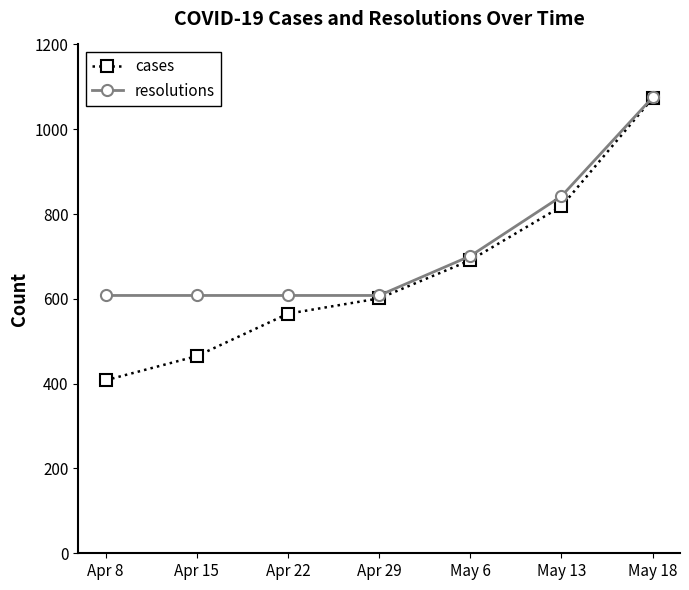

What position from the left is May 13?

6